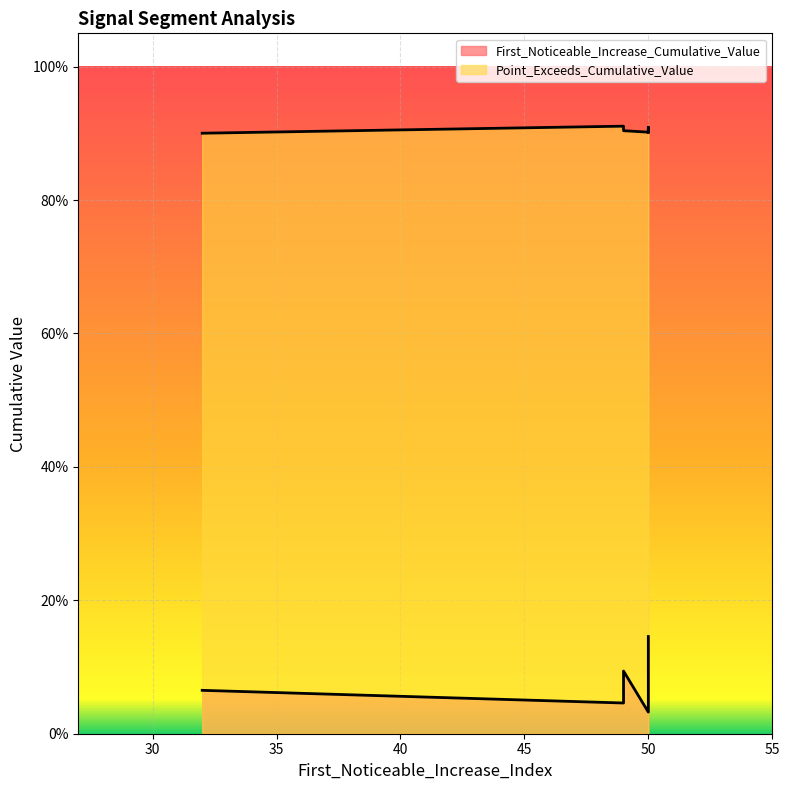

Which series has the largest total across all categories?

Point_Exceeds_Cumulative_Value